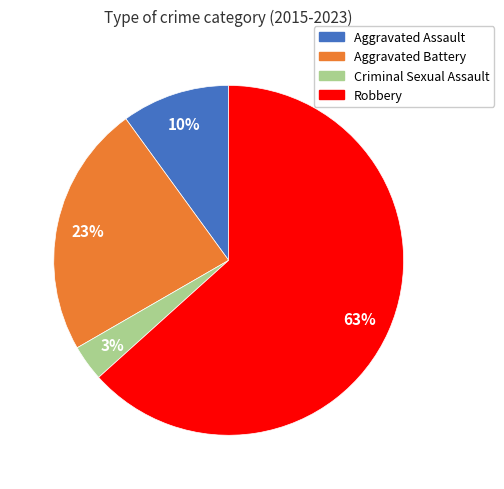

Combined, do Criminal Sexual Assault and Aggravated Assault account for over 50%?

No